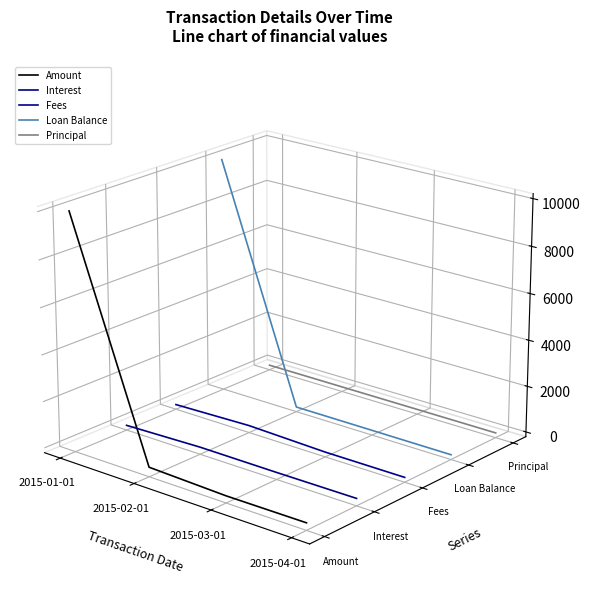

True or false: Loan Balance and Fees intersect in this chart.

False